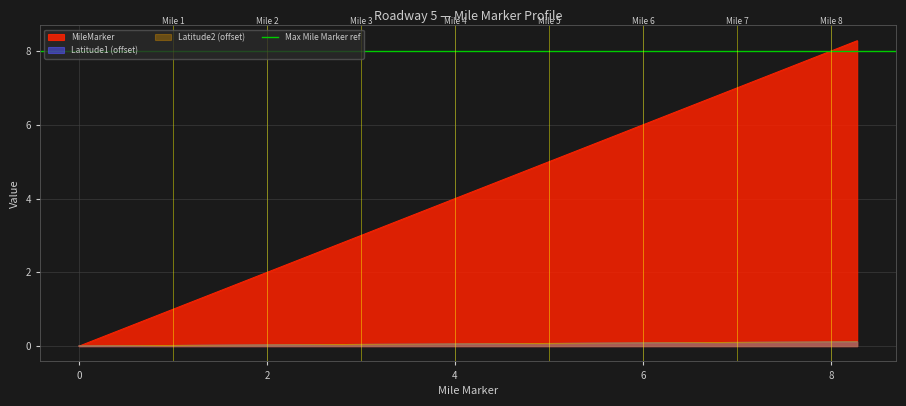

After their last crossing, which series has the higher values: MileMarker or Latitude1?

MileMarker